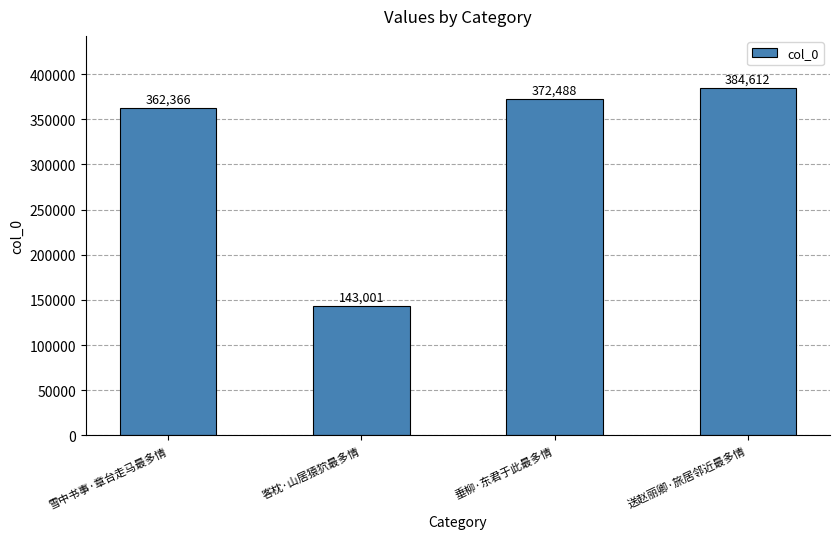

What is the difference between the values at 送赵丽卿·旅居邻近最多情 and 客枕·山居猿狖最多情?

241611